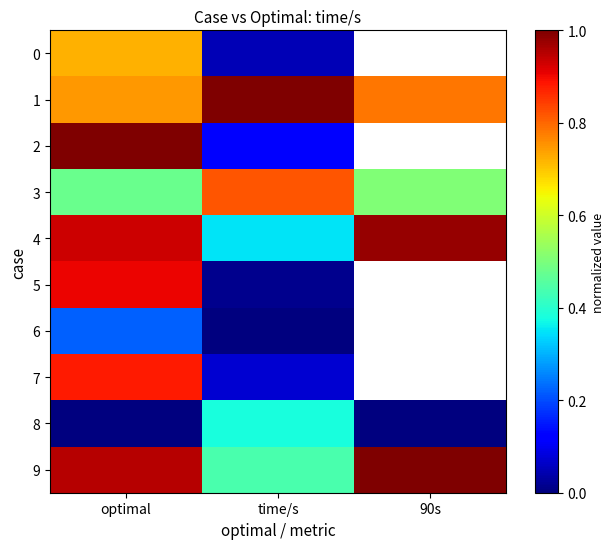

What is the maximum value for 1?

1.0